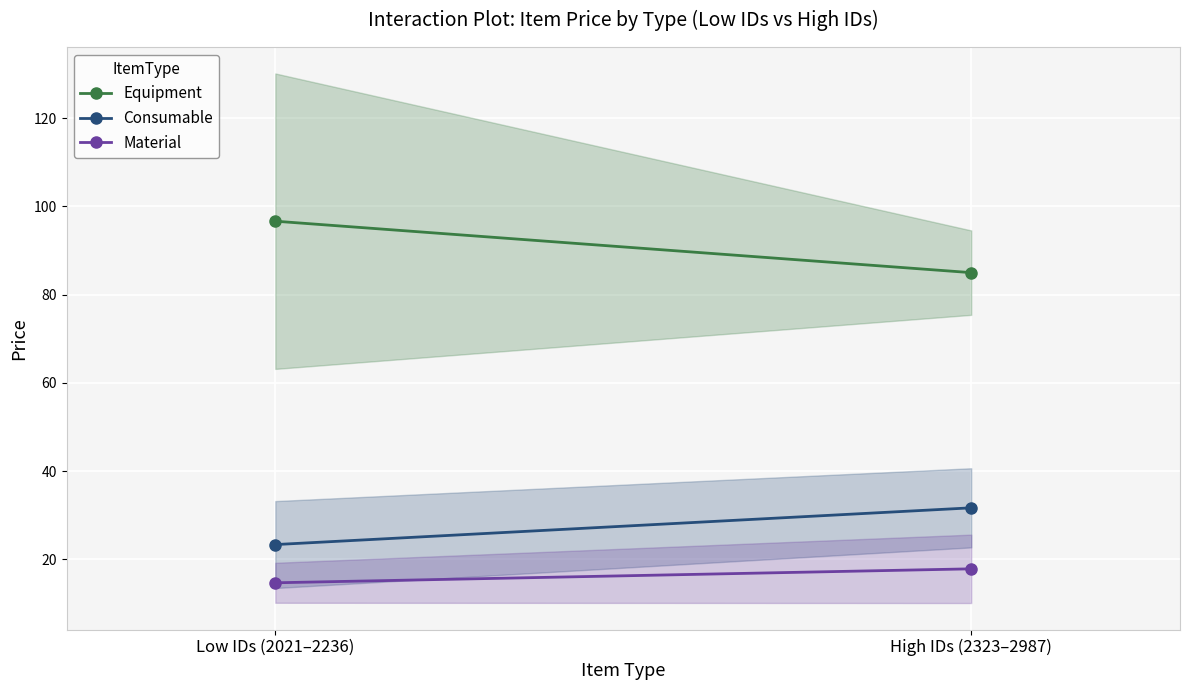

Between High IDs (2323–2987) and Low IDs (2021–2236), which is larger?

Low IDs (2021–2236)